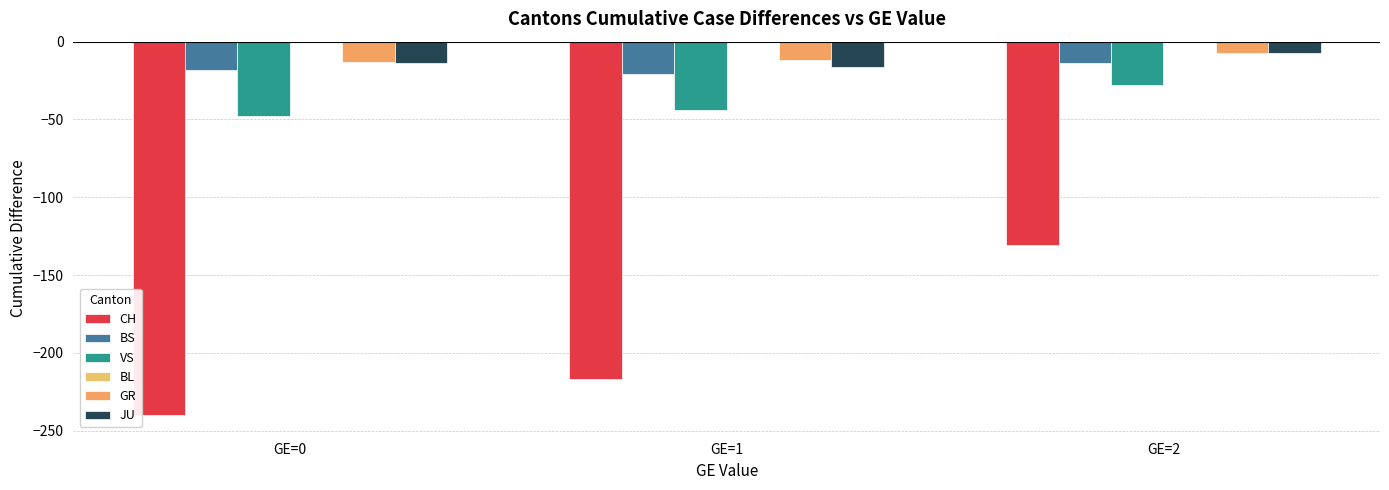

How many groups of bars are there?

3